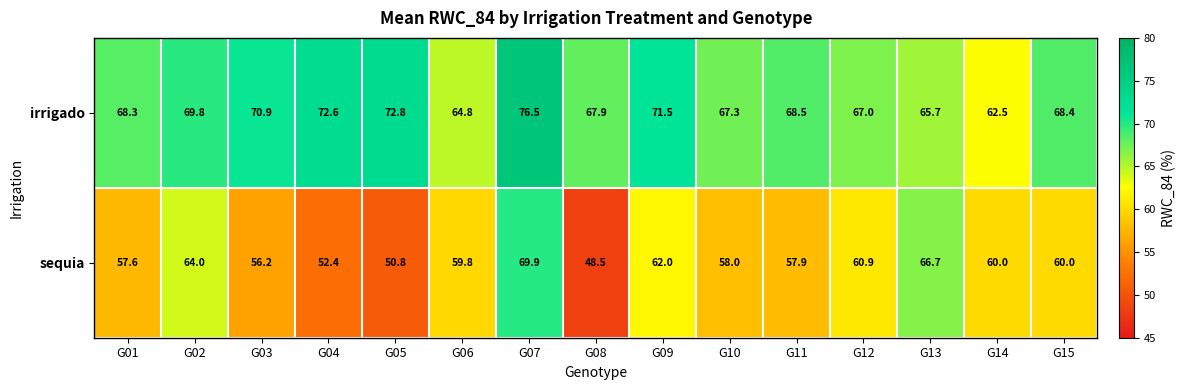

The value of sequia at G05 is 50.8. True or false?

True